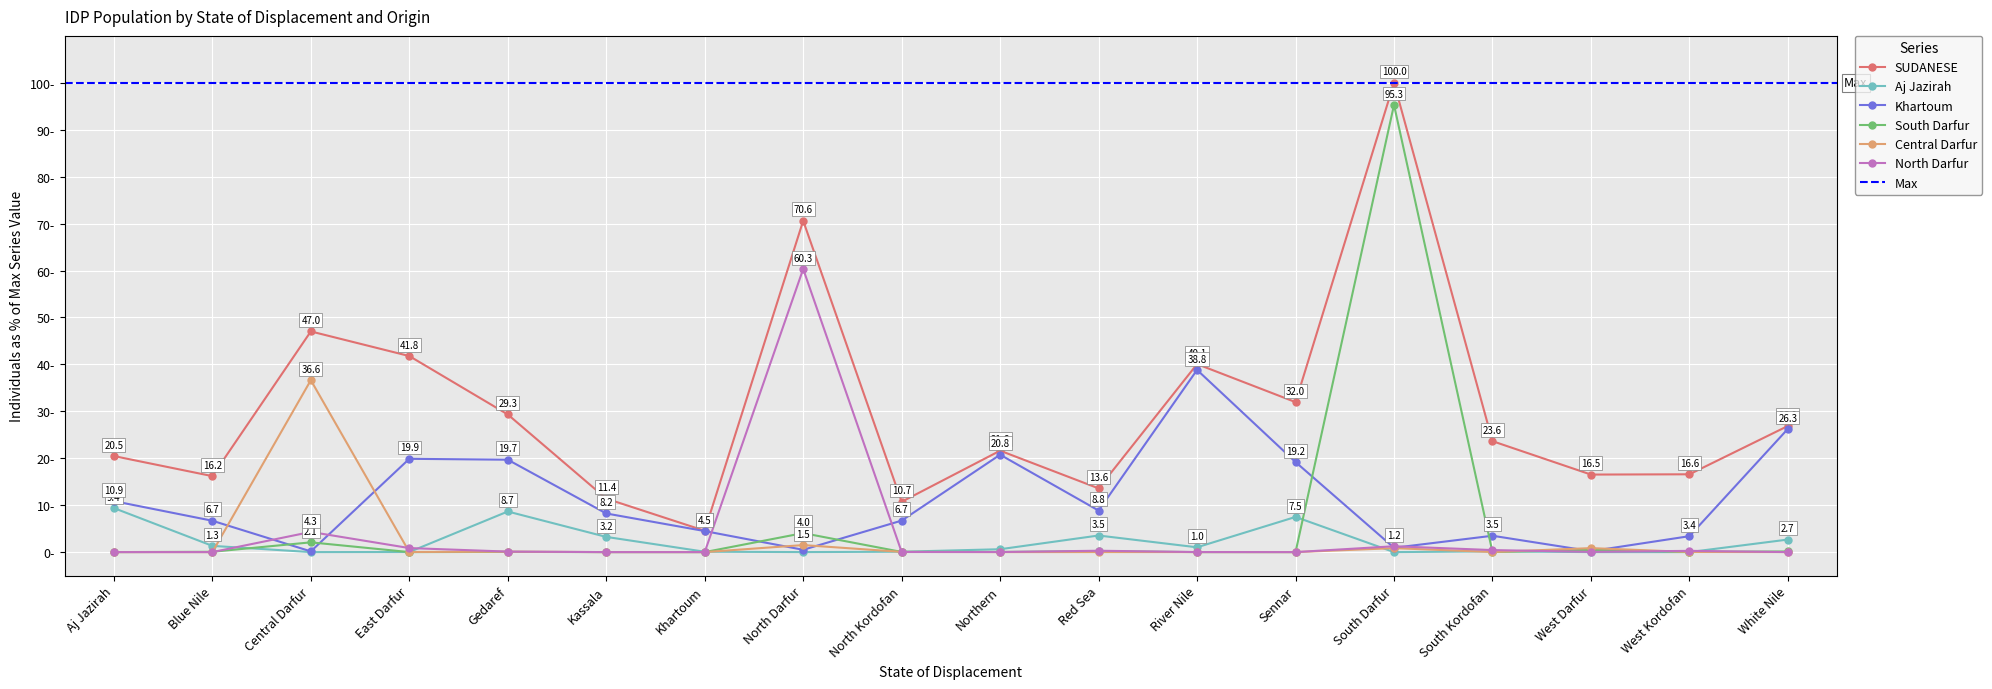

At which category does Central Darfur reach its first local valley?

East Darfur